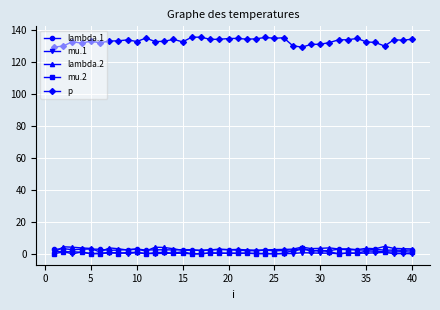

Which series has the largest total across all categories?

p